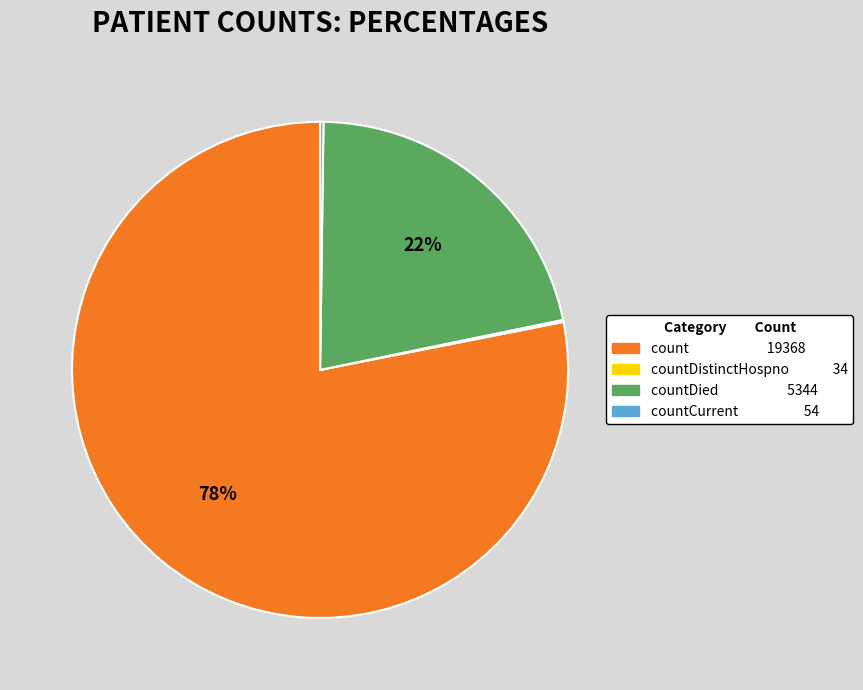

To the nearest percent, what is the difference between the largest and smallest slice percentages?

78%